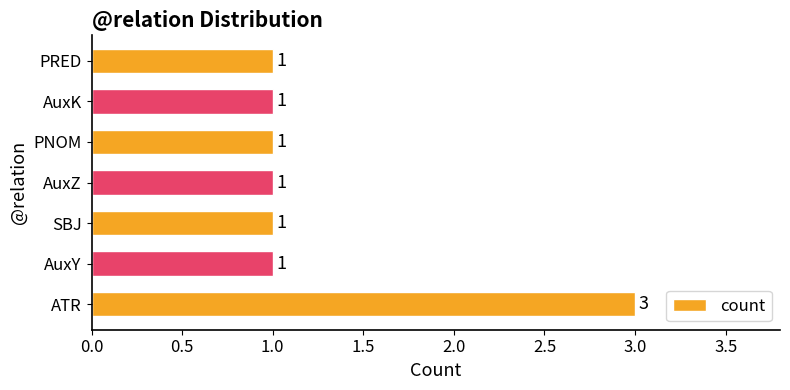

What is the difference between the maximum and second lowest values?

2